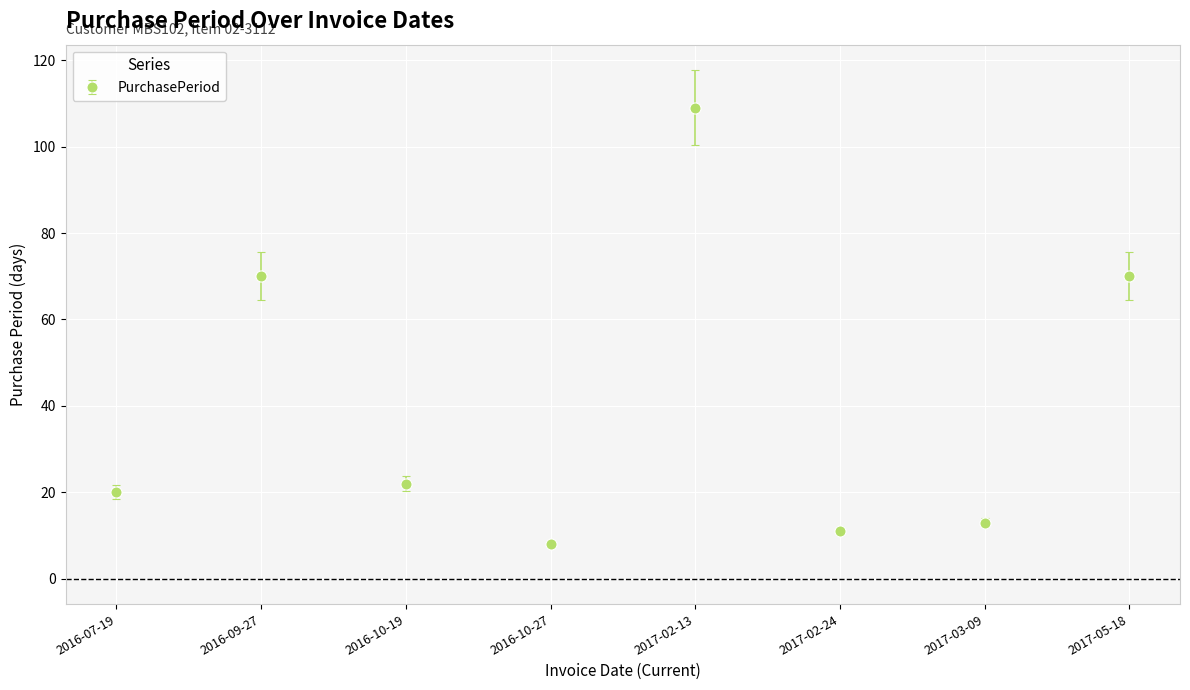

Does the chart display data point markers on the line(s)?

Yes